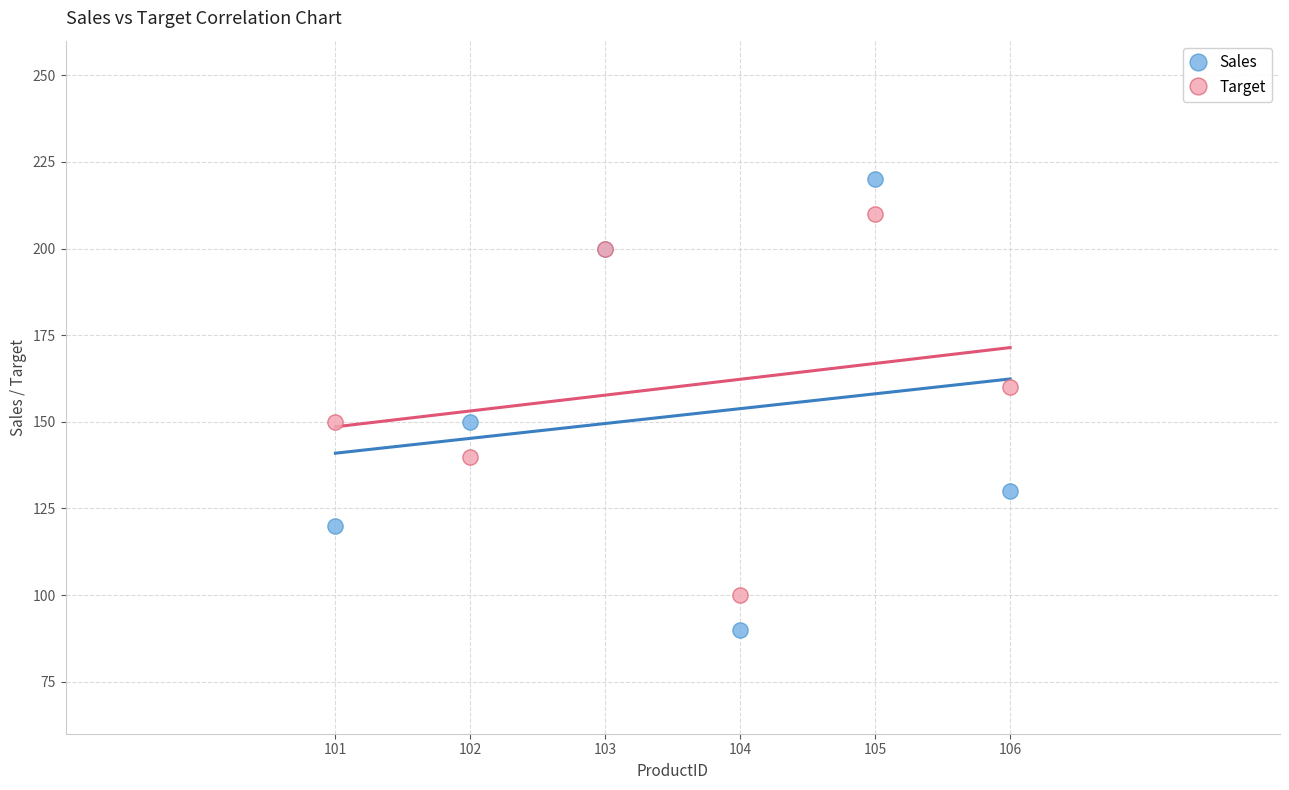

Which series contains the lowest Y value?

Sales